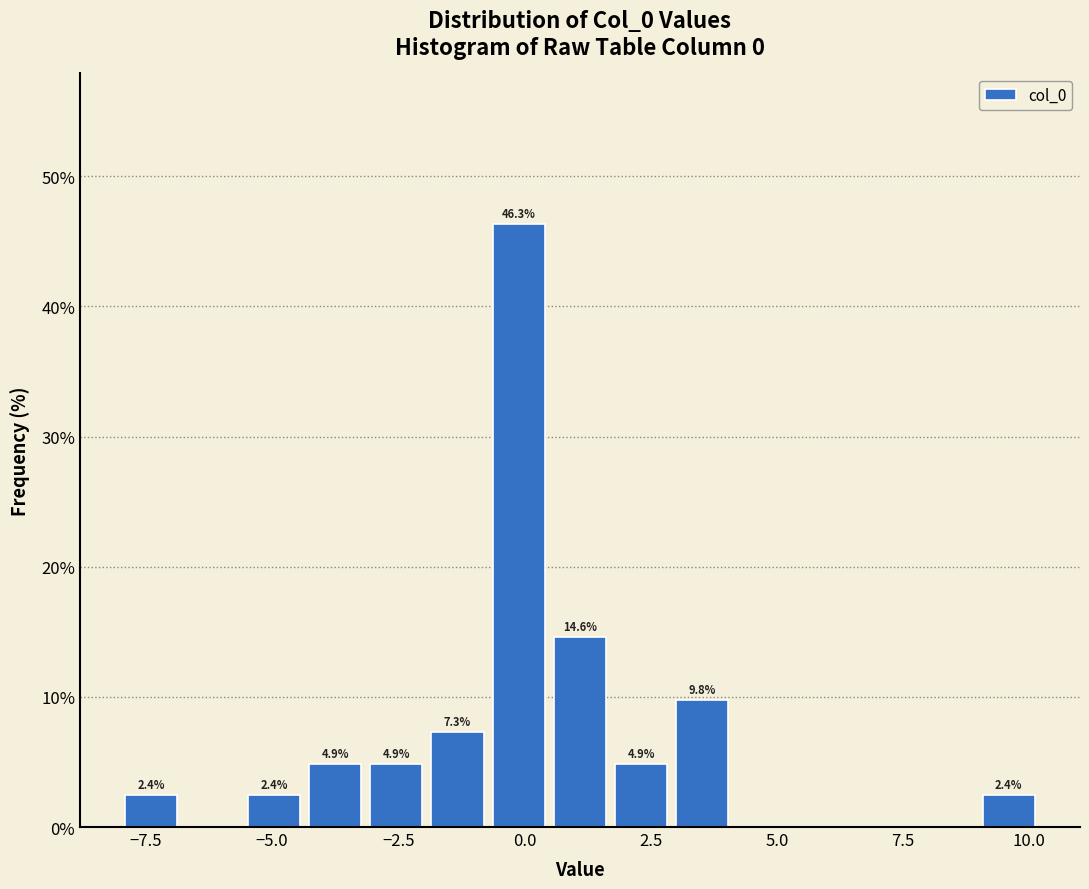

Around what value on the x-axis is the tallest bar? Give the approximate position of its centre, as read against the axis.

0.0